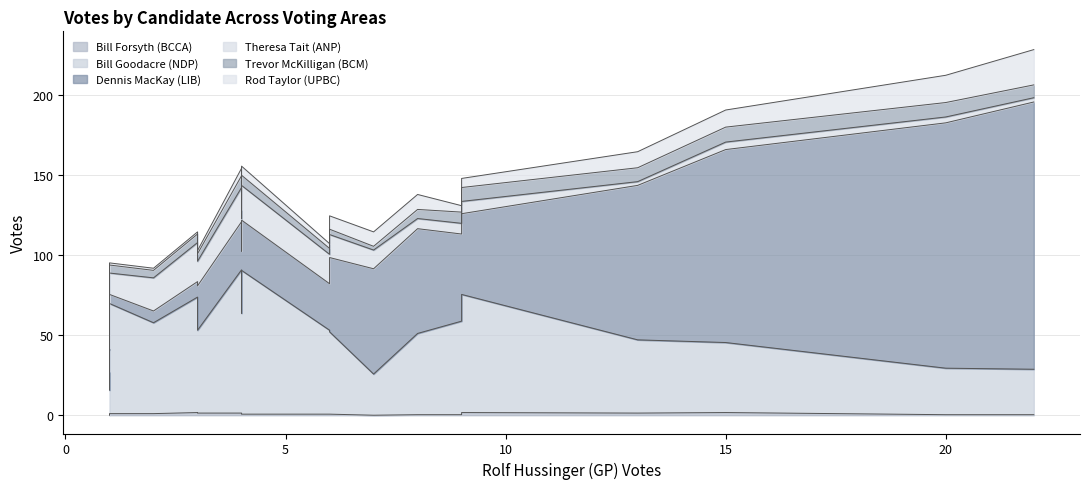

Is it true that Trevor McKilligan (BCM) equals 3 at South Hazelton?

False